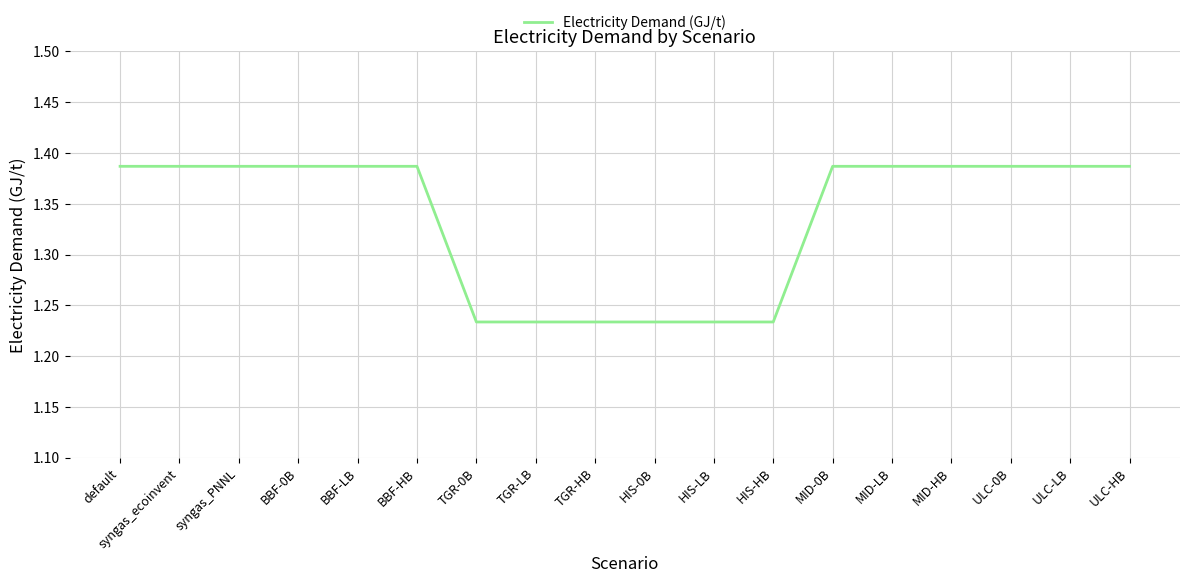

What position from the left is syngas_PNNL?

3